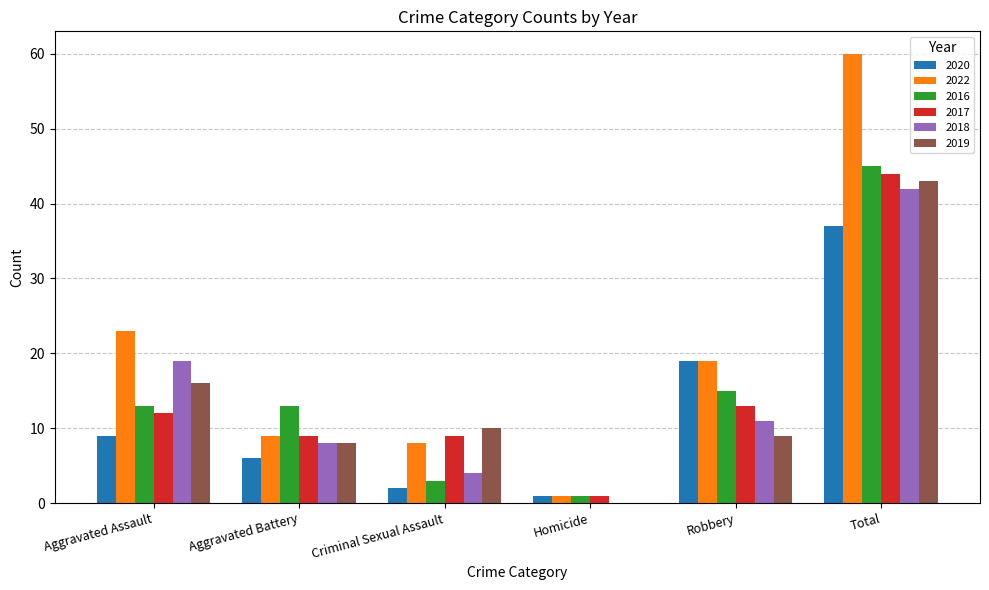

What is the sum of the 2020 values at Aggravated Assault and Aggravated Battery?

15